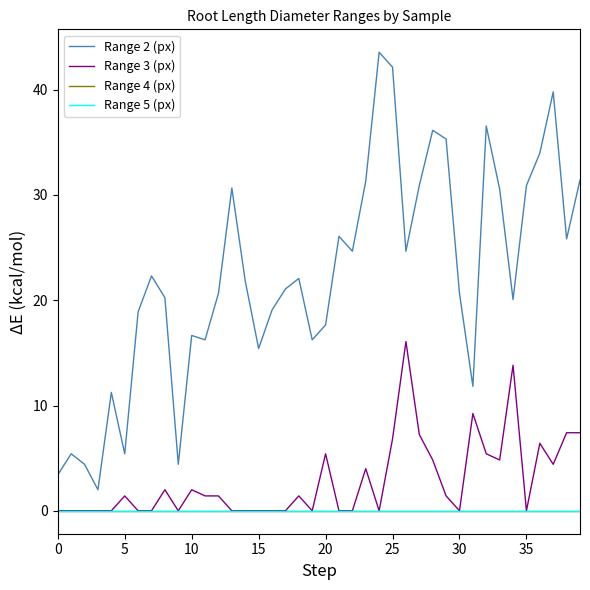

Is this an area chart (filled region under the line)?

No